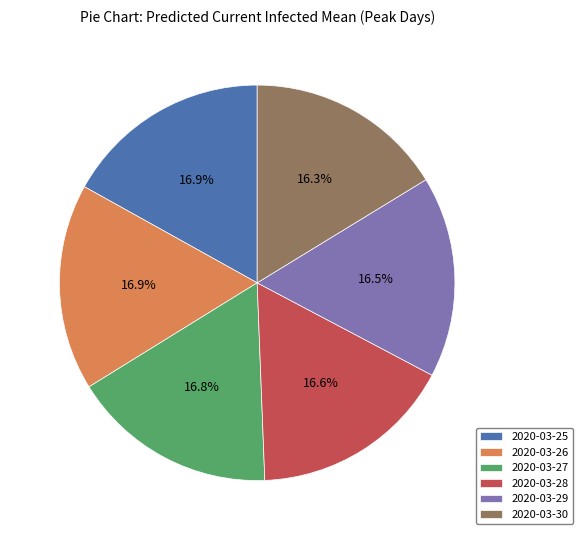

How many slices are in this pie chart?

6